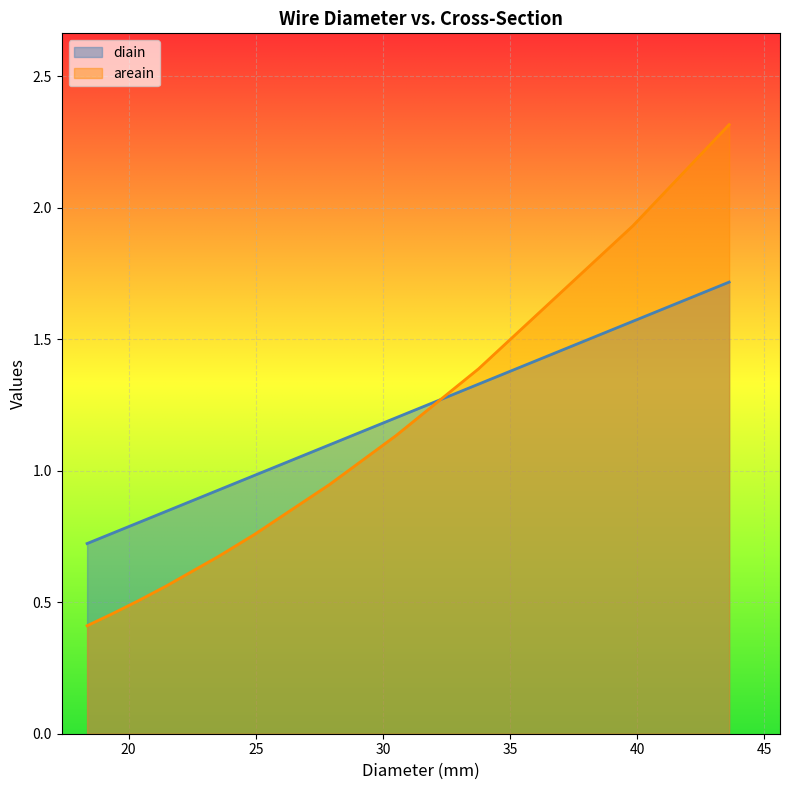

What is the maximum value shown in the chart?

2.3